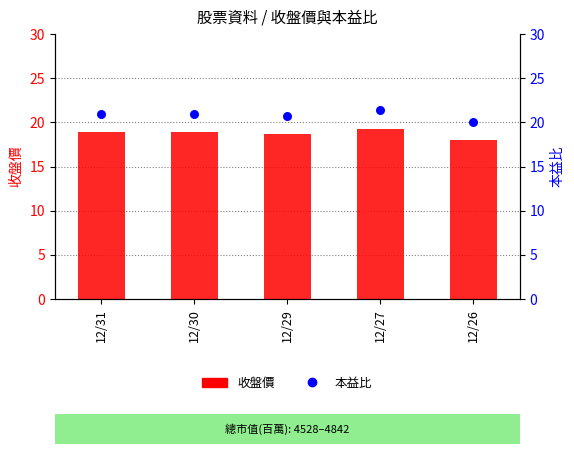

Which series reaches the maximum Y coordinate?

本益比